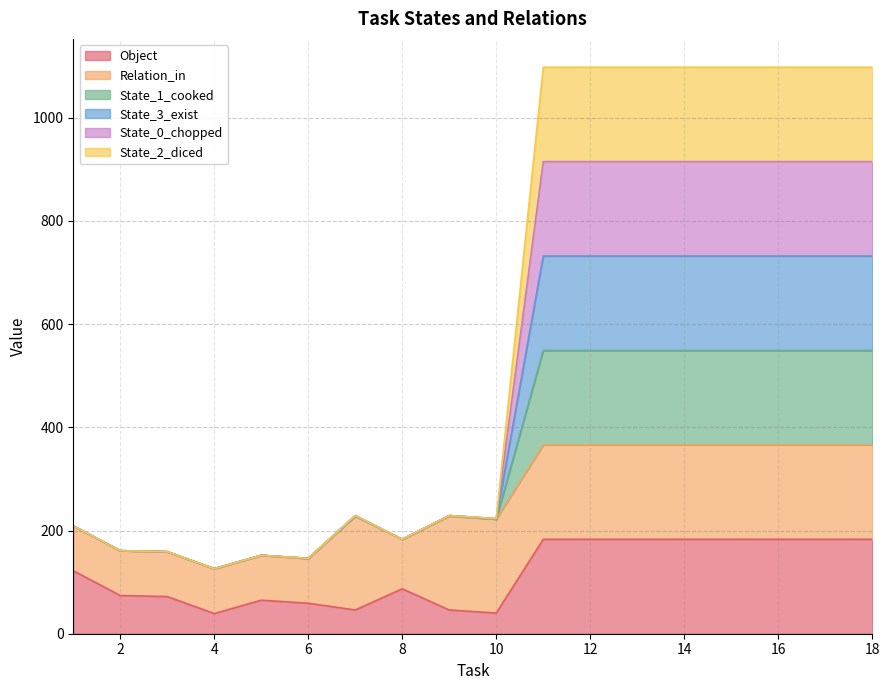

True or false: State_1_cooked and State_3_exist intersect in this chart.

False